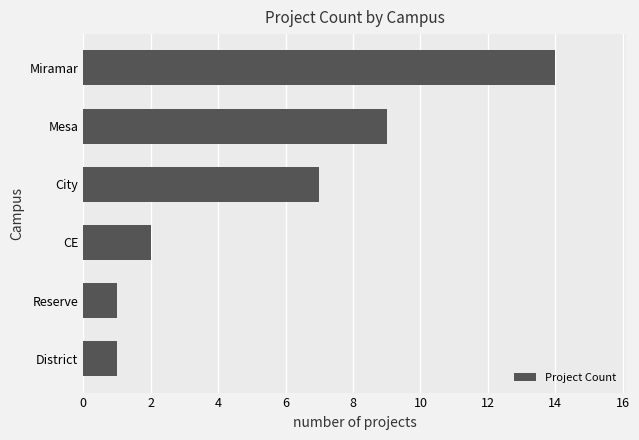

Reading top to bottom, list all the values displayed in this chart.

Miramar=14	Mesa=9	City=7	CE=2	Reserve=1	District=1